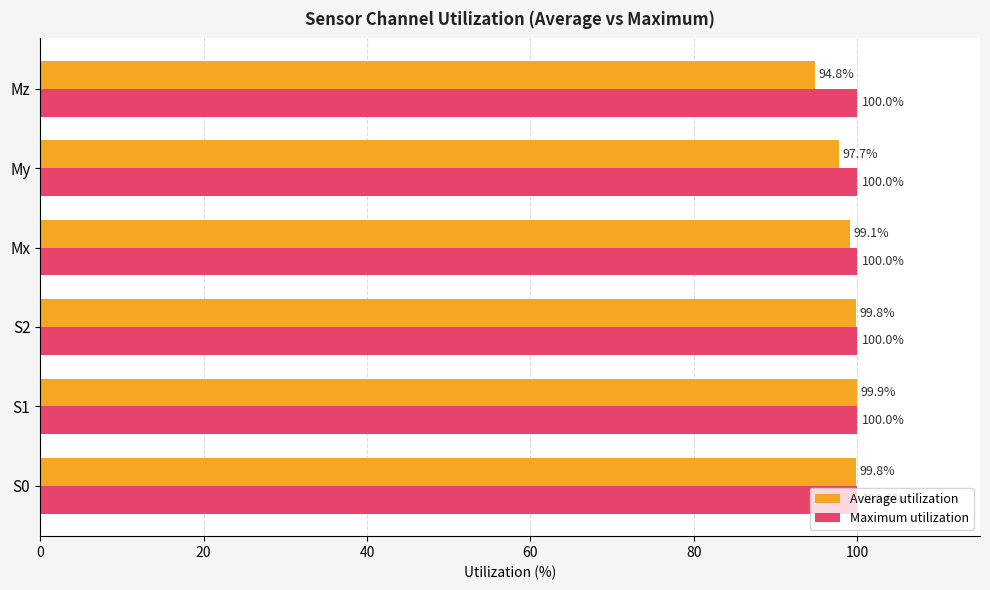

Rank the series at S1 from lowest to highest value.

Average utilization, Maximum utilization